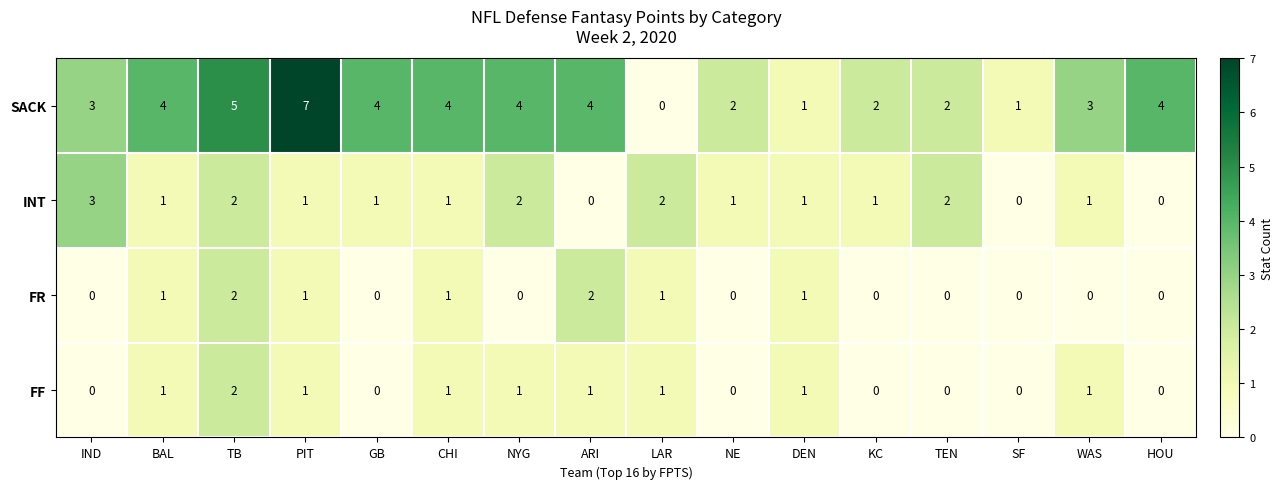

What is the total value across all series at CHI?

7